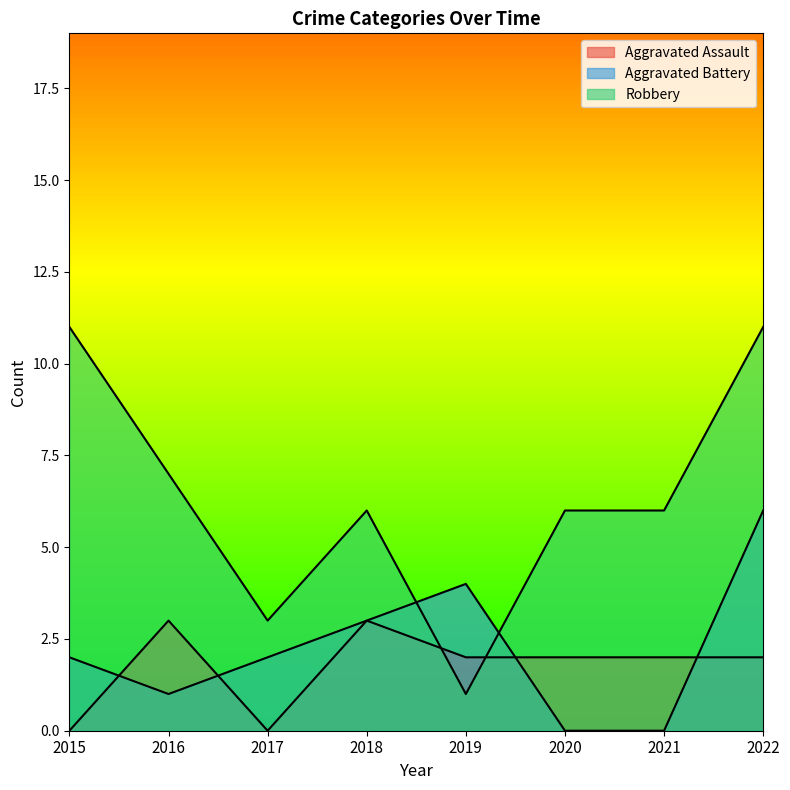

Rank the series by their maximum value, from lowest to highest.

Aggravated Assault, Aggravated Battery, Robbery